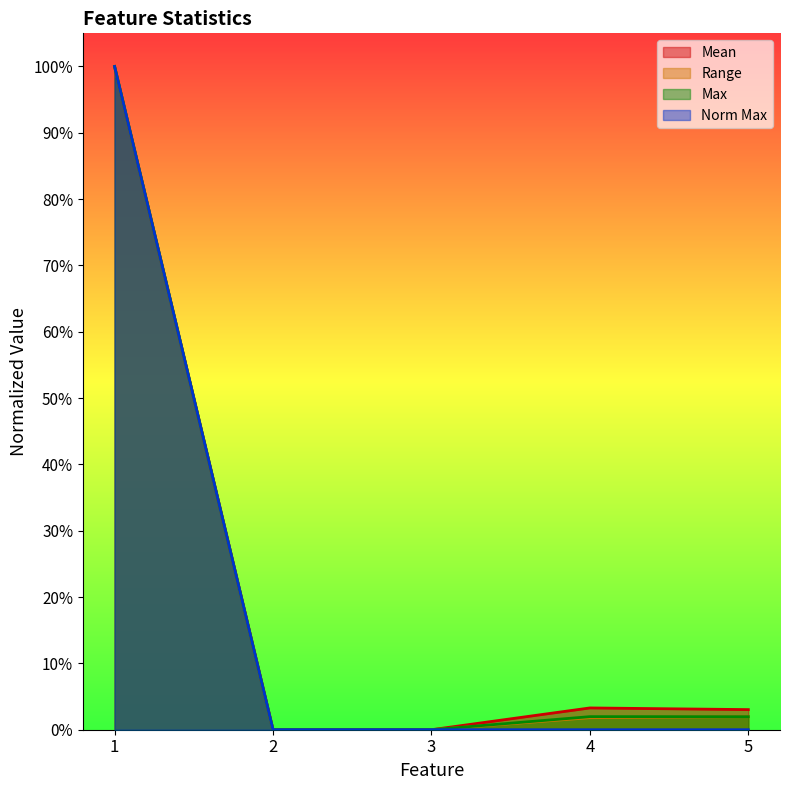

Reading left to right, what are all the values shown in this chart?

Mean: 1=1.0	2=0.0	3=0.0	4=0.0	5=0.0
Range: 1=1.0	2=0.0	3=0.0	4=0.0	5=0.0
Max: 1=1.0	2=0.0	3=0.0	4=0.0	5=0.0
Norm Max: 1=1.0	2=0.0	3=0.0	4=0.0	5=0.0